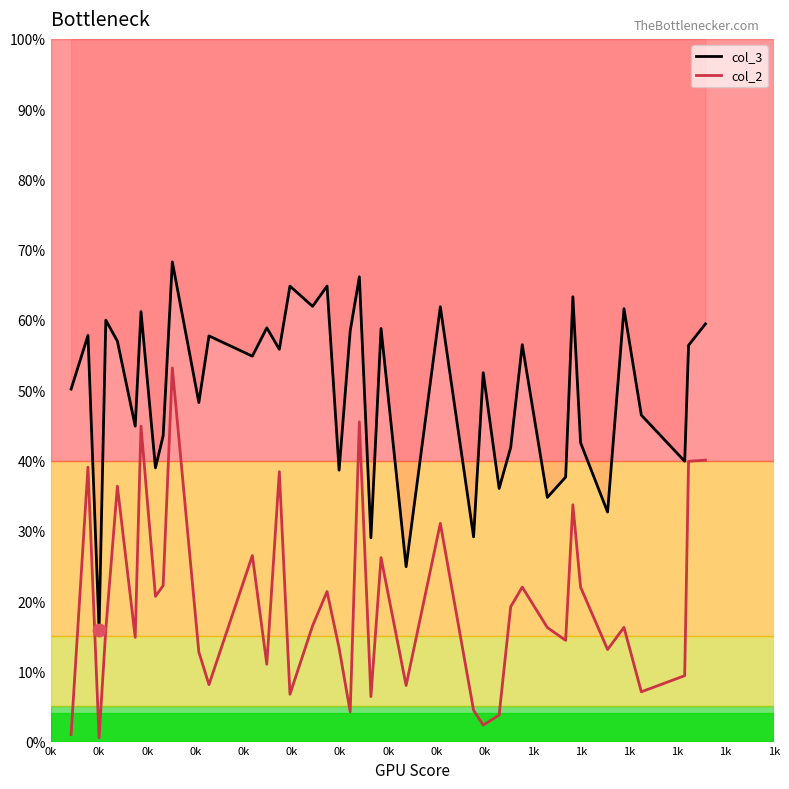

Which series reaches the maximum Y coordinate?

col_3